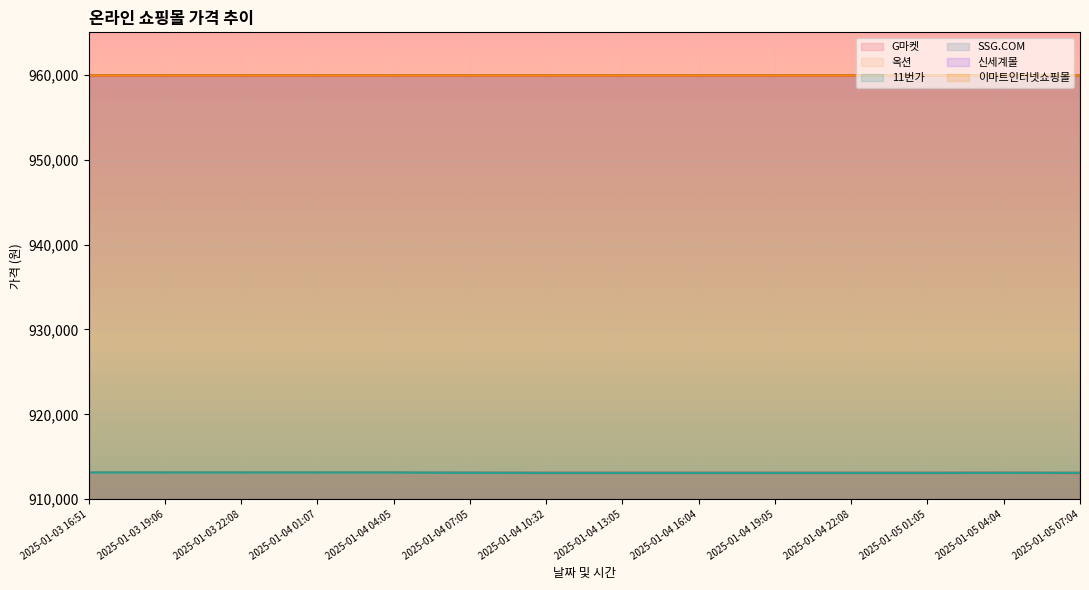

At how many categories does at least one series exceed 913139?

5